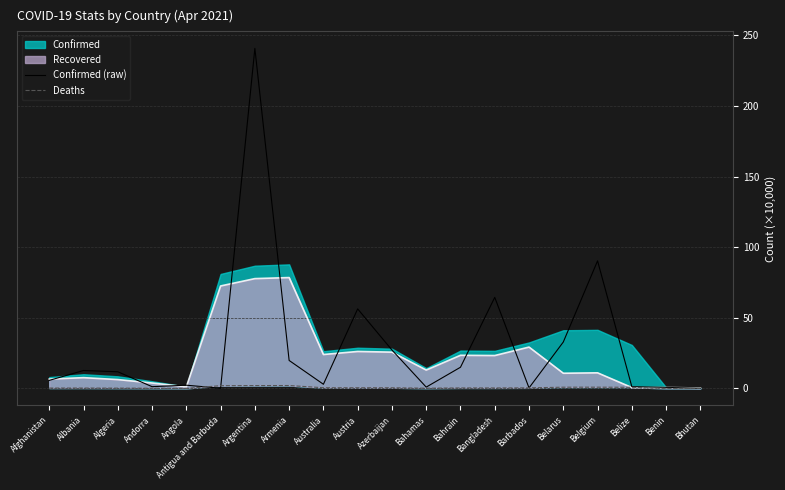

Is the value of Confirmed (raw) at Belize greater than the value of Deaths at Barbados?

Yes